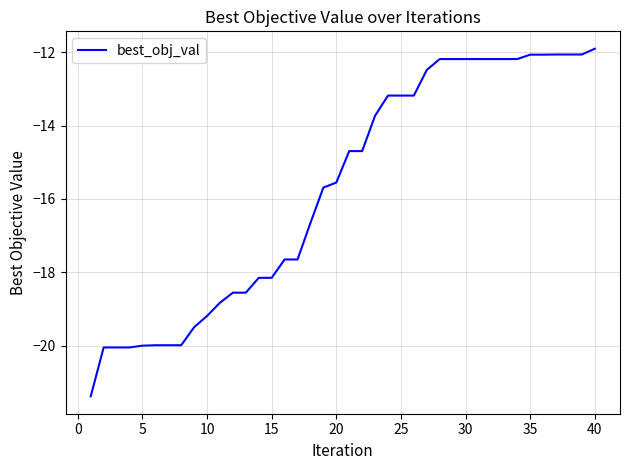

What is the minimum value shown in the chart?

-21.4